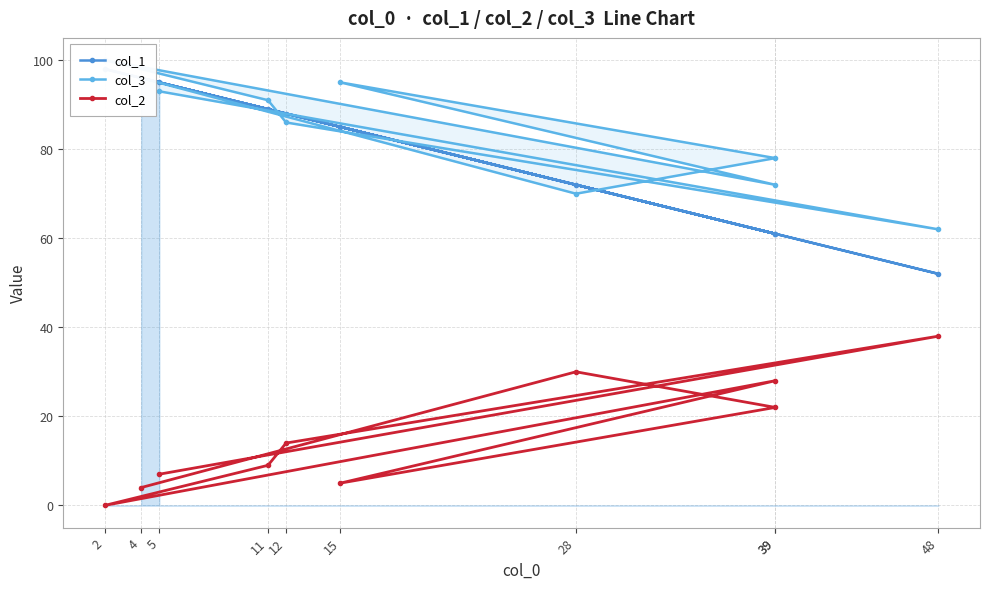

True or false: col_3 and col_2 cross at least once.

False